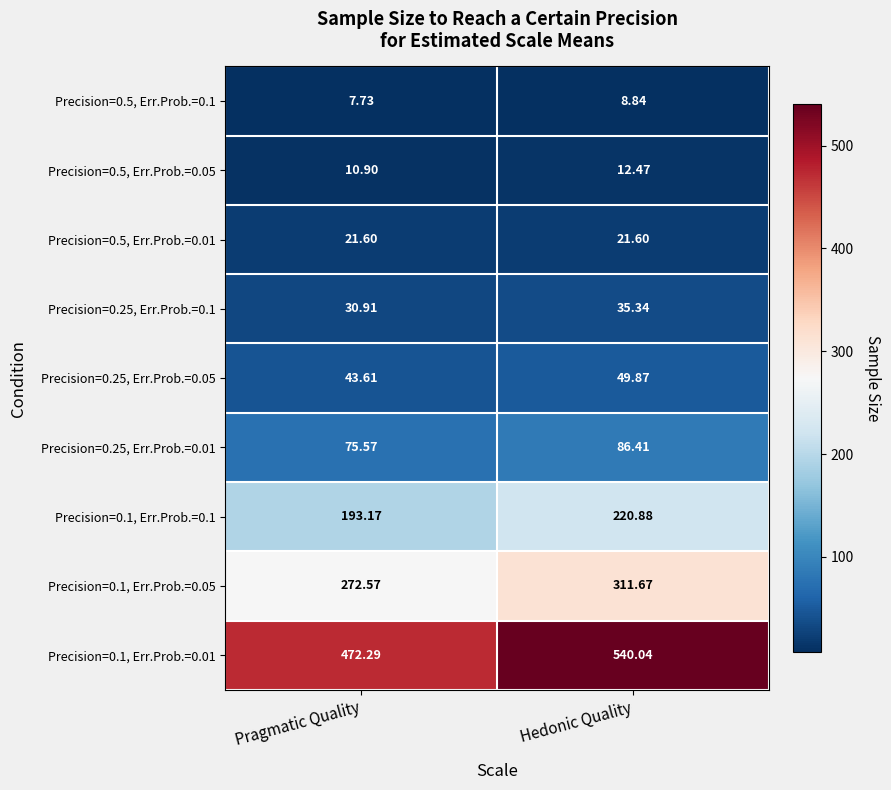

Is the value of Precision=0.5, Err.Prob.=0.01 at Hedonic Quality greater than the value of Precision=0.25, Err.Prob.=0.01 at Pragmatic Quality?

No